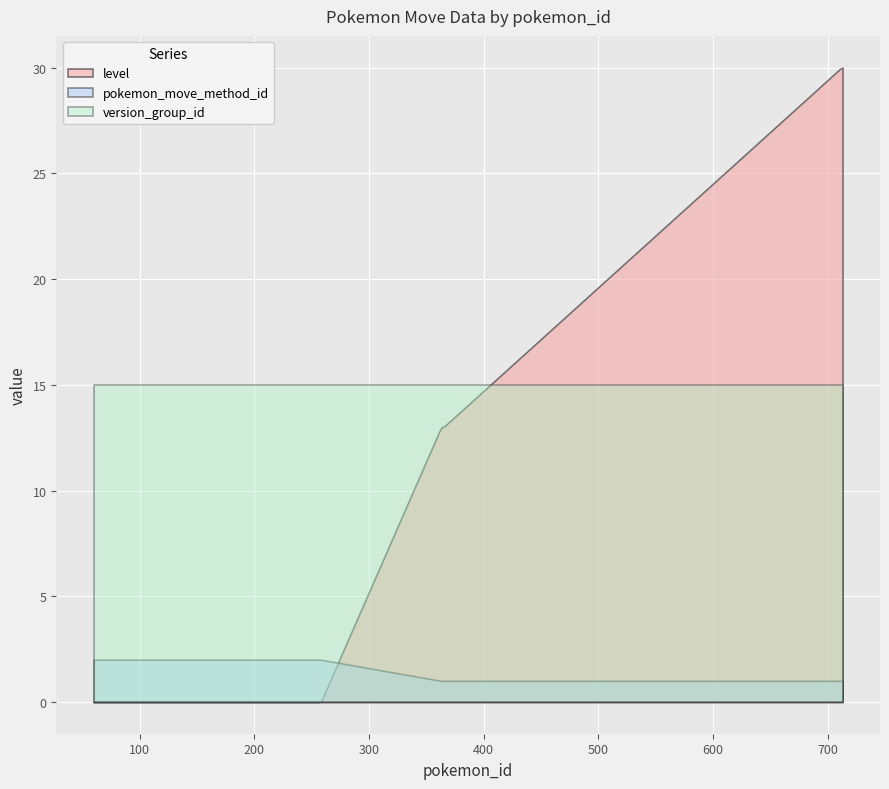

Which series has the largest range (max minus min)?

level